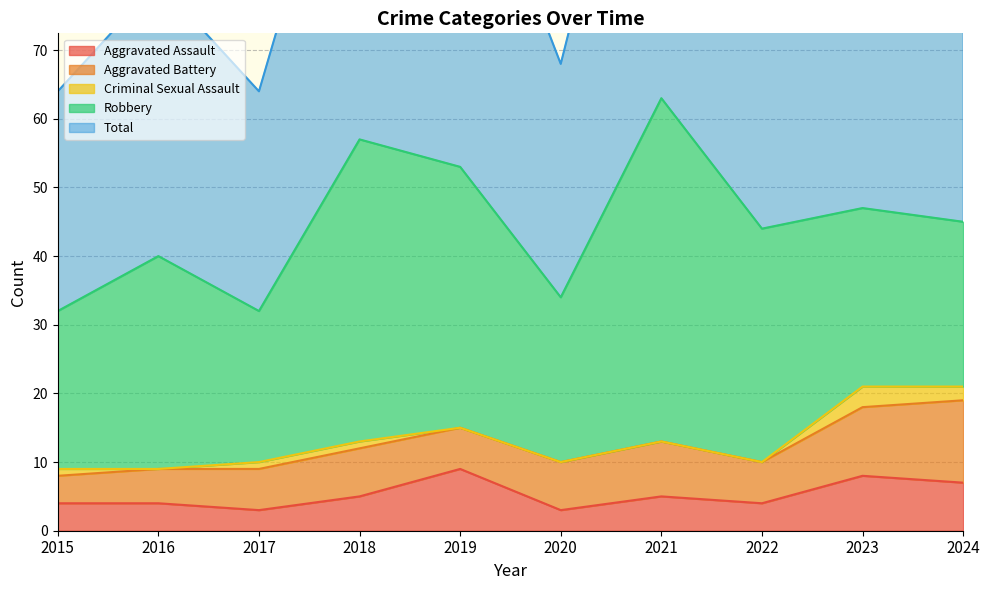

How many intersections are there between Aggravated Assault and Aggravated Battery?

2